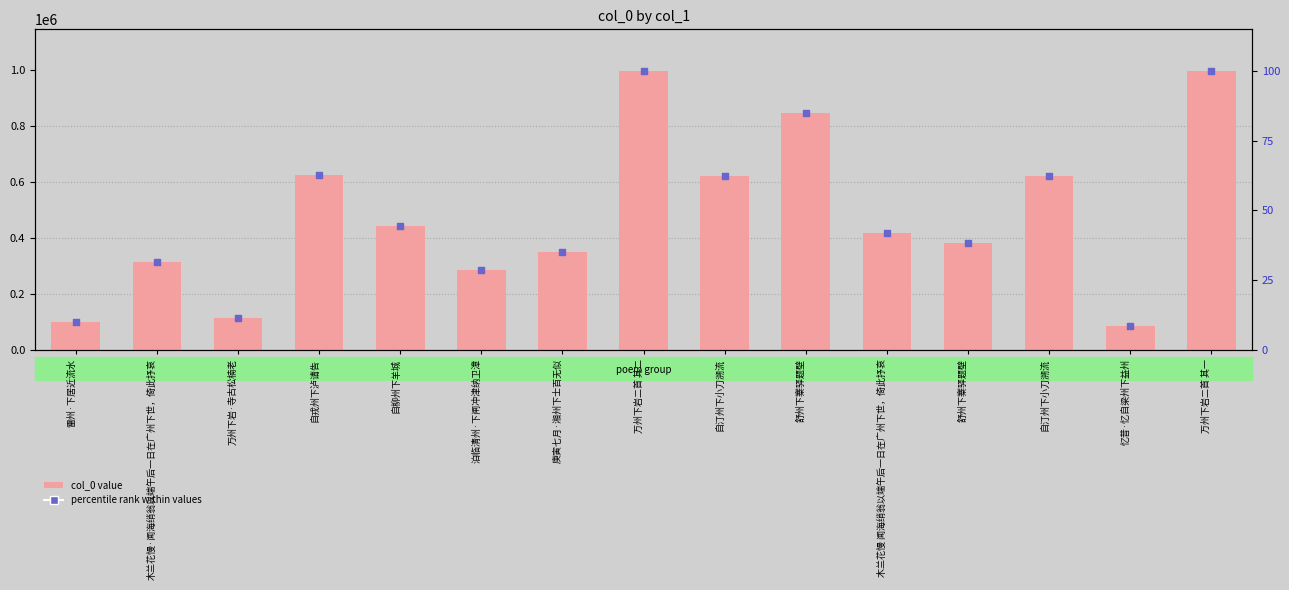

What are all the series names shown in the legend?

col_0 value, percentile rank within values